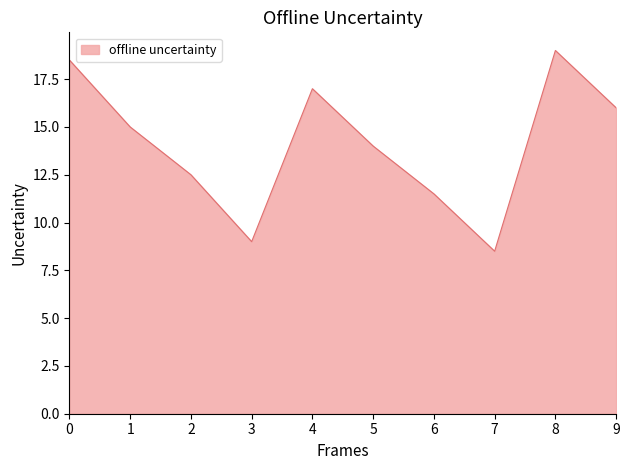

How many lines are shown in the chart?

1